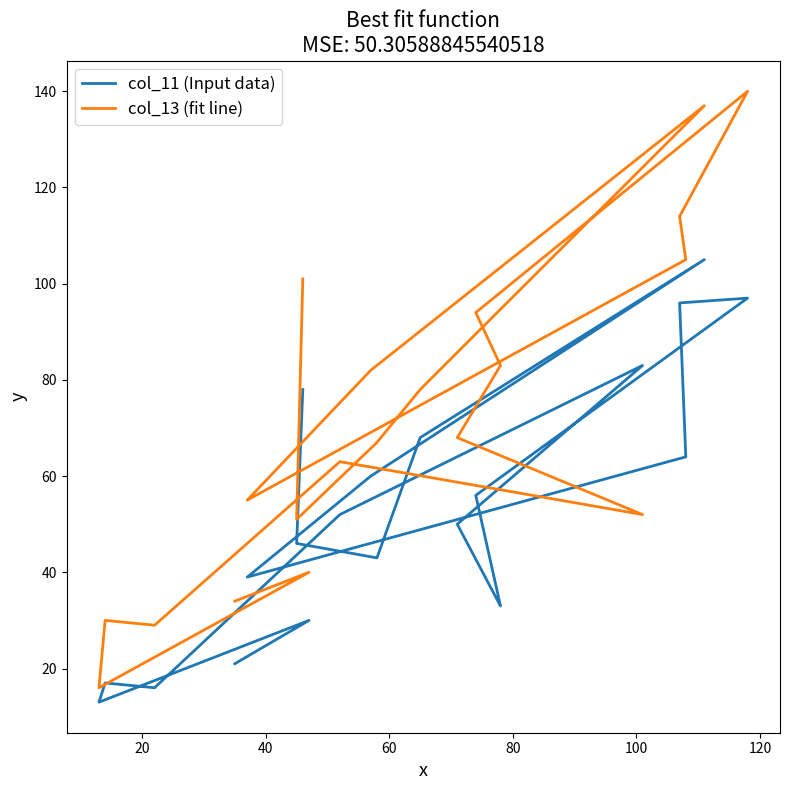

Is the value of col_11 (Input data) at 13 greater than the value of col_13 (fit line) at 10?

No